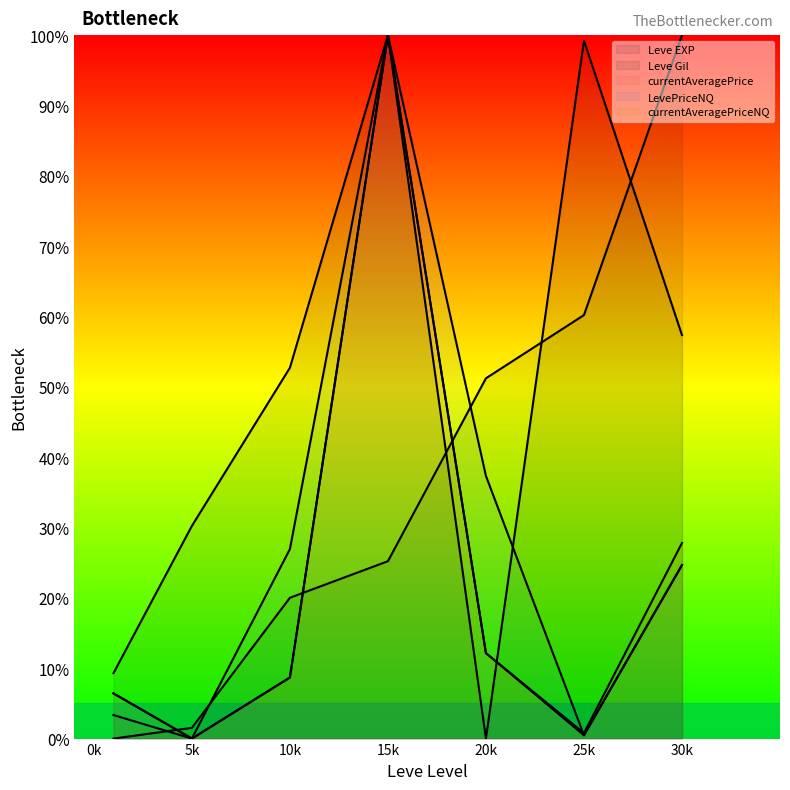

What is the difference between the second highest and second lowest values in the Leve Gil (line) series?

89.9